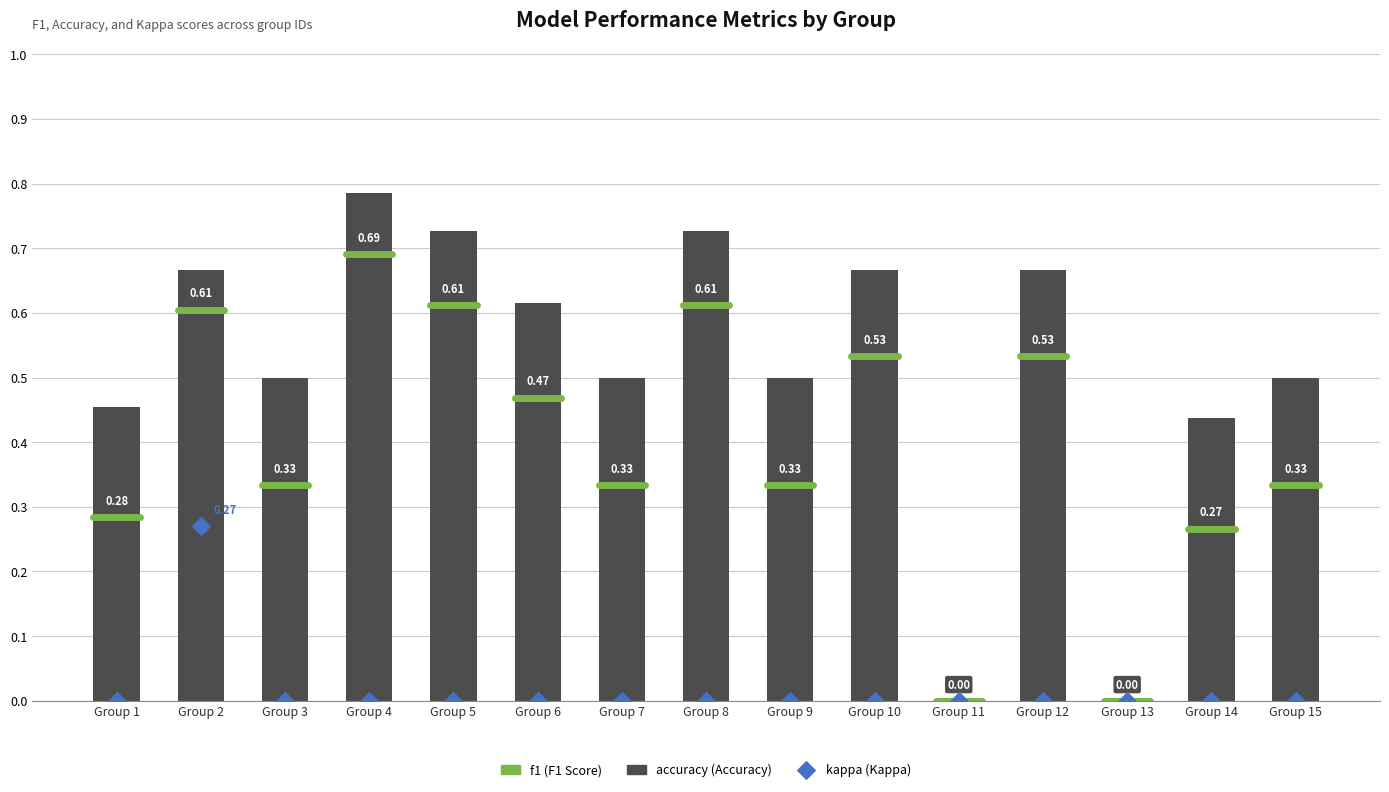

What are all the series names shown in the legend?

f1, accuracy, kappa